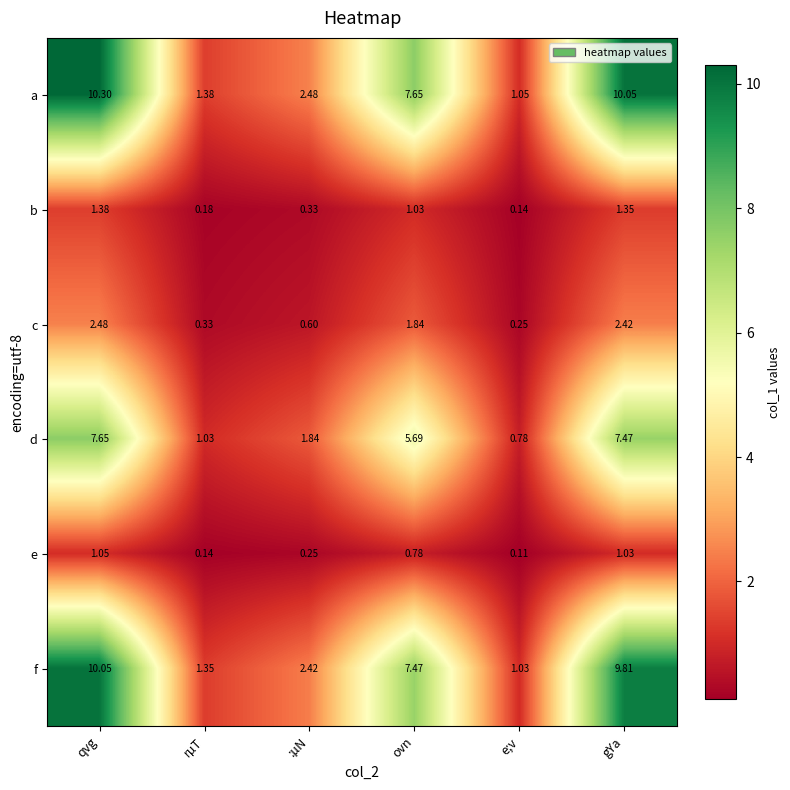

What is the difference between the highest and lowest values at ovn?

6.9